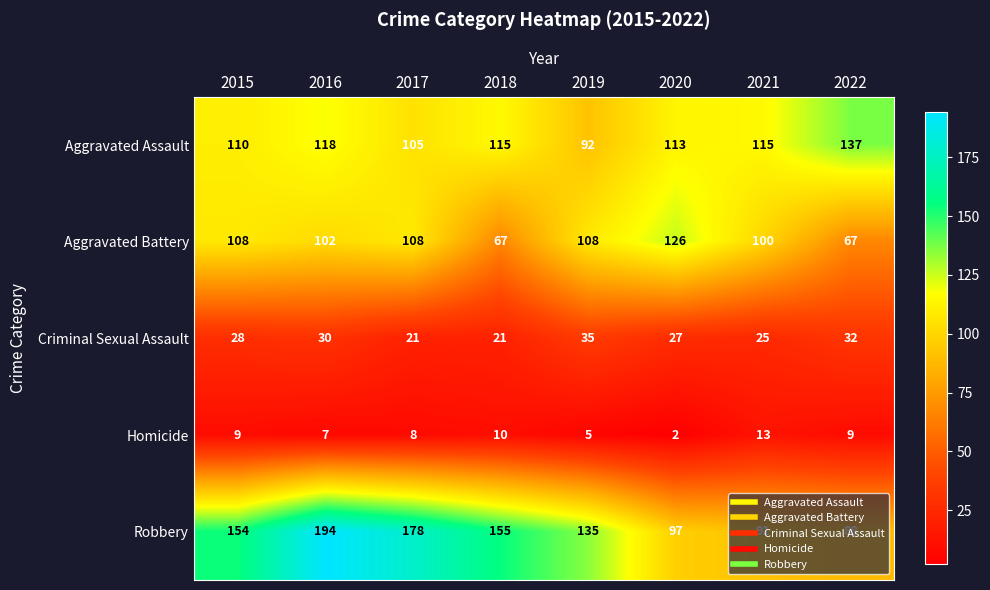

At which category is the sum across all series the highest?

2016